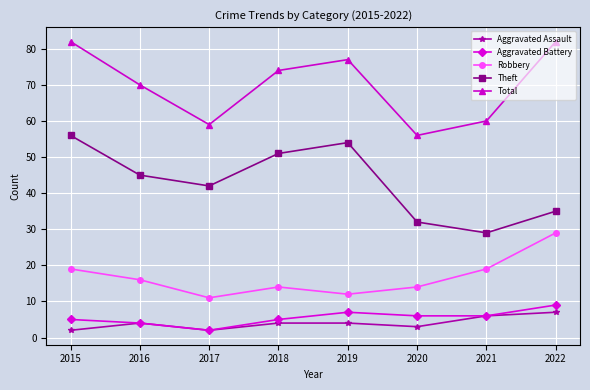

Reading right to left, extract all data points from this chart.

Aggravated Assault: 7	6	3	4	4	2	4	2
Aggravated Battery: 9	6	6	7	5	2	4	5
Robbery: 29	19	14	12	14	11	16	19
Theft: 35	29	32	54	51	42	45	56
Total: 82	60	56	77	74	59	70	82